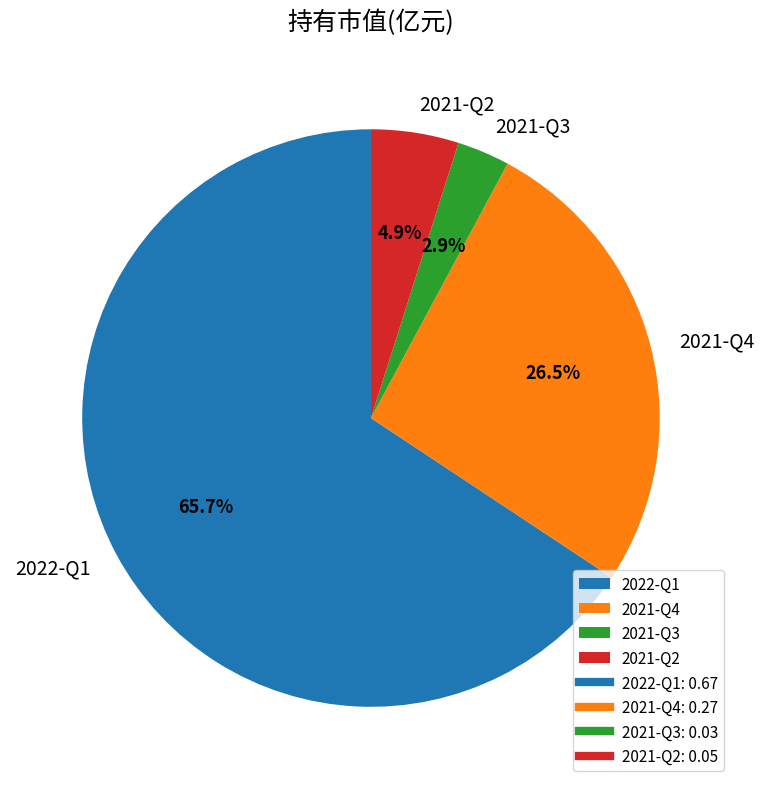

What is the majority slice?

2022-Q1